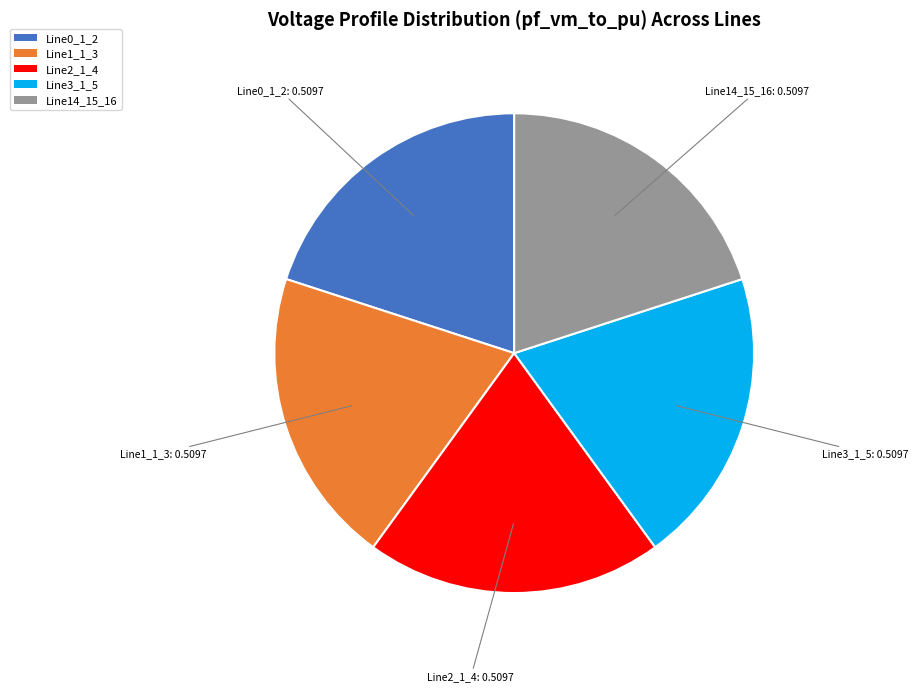

Is there a majority slice in this chart?

No